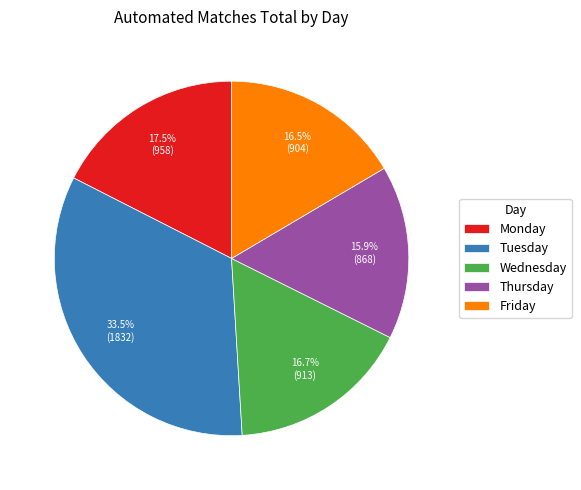

To the nearest percent, what is the difference between the Wednesday and Thursday slice percentages?

1%